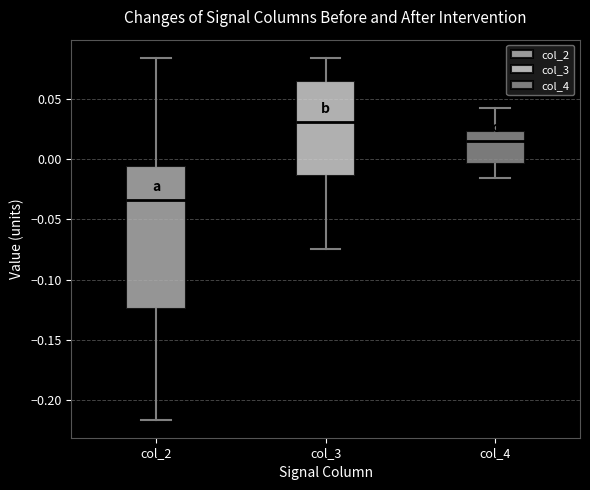

Reading left to right, read every box against the y-axis: the position of its median line, the range the box covers, and the ends of its whiskers. The values are not printed on the chart, so give them approximately, as read against the axis.

col_2: median -0.035, box -0.125 to -0.005, whiskers -0.215 to 0.085
col_3: median 0.030, box -0.015 to 0.065, whiskers -0.075 to 0.085
col_4: median 0.015, box -0.005 to 0.025, whiskers -0.015 to 0.045